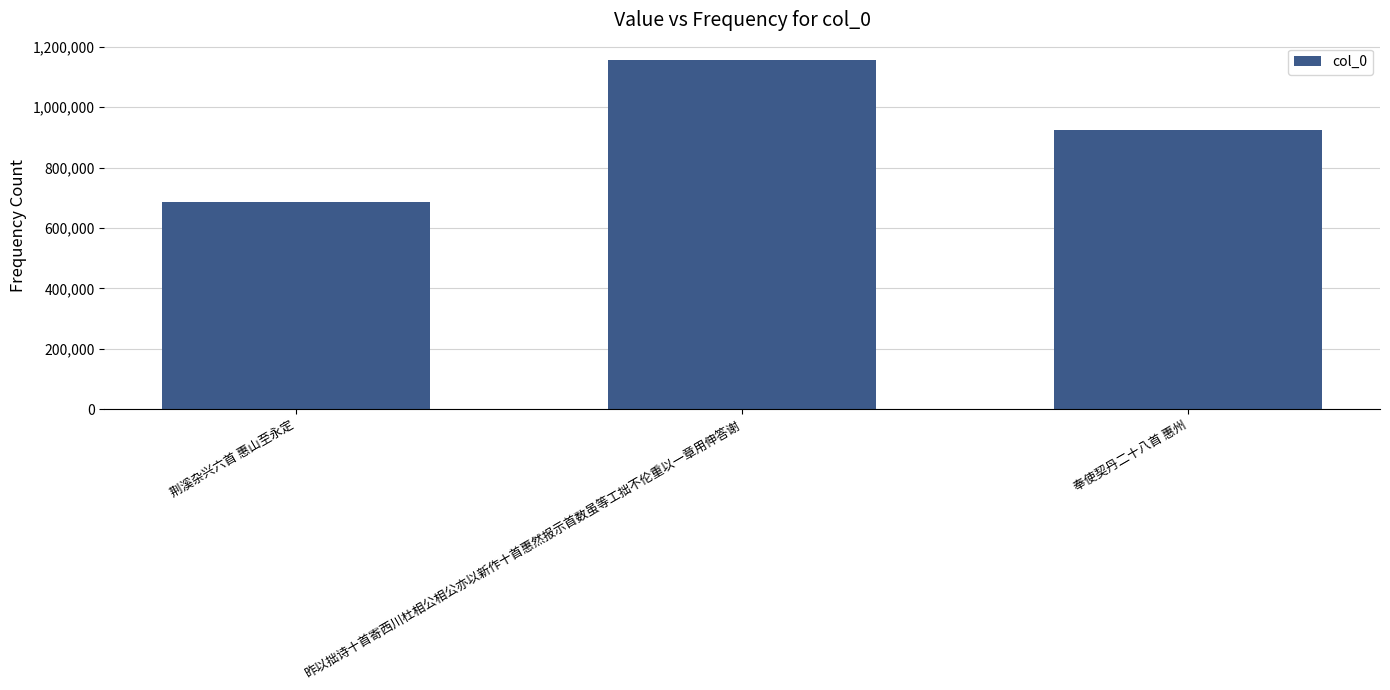

Reading right to left, transcribe all the data shown in this chart.

924066	1156284	685300